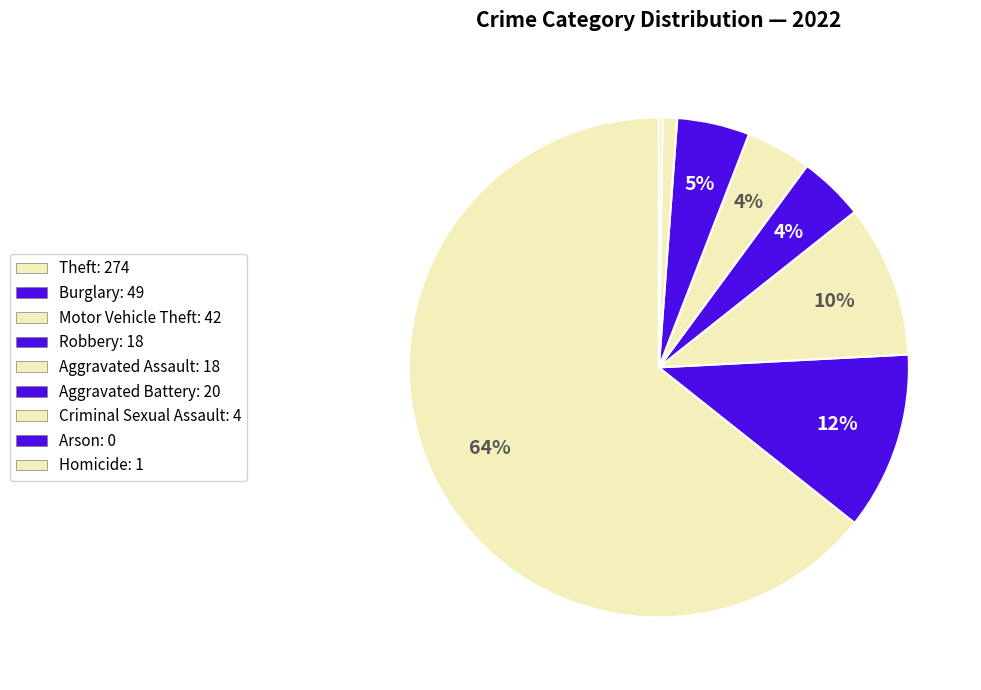

True or false: Aggravated Battery accounts for 12% of the total.

False